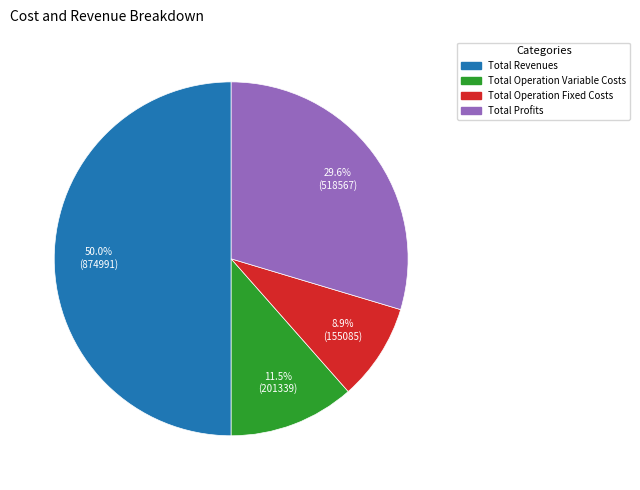

How many segments does this pie chart have?

4